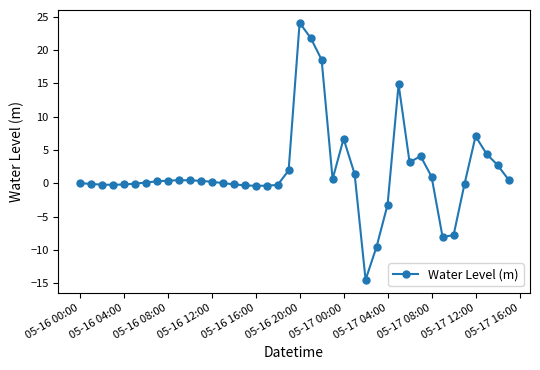

What is the minimum value shown in the chart?

-14.5